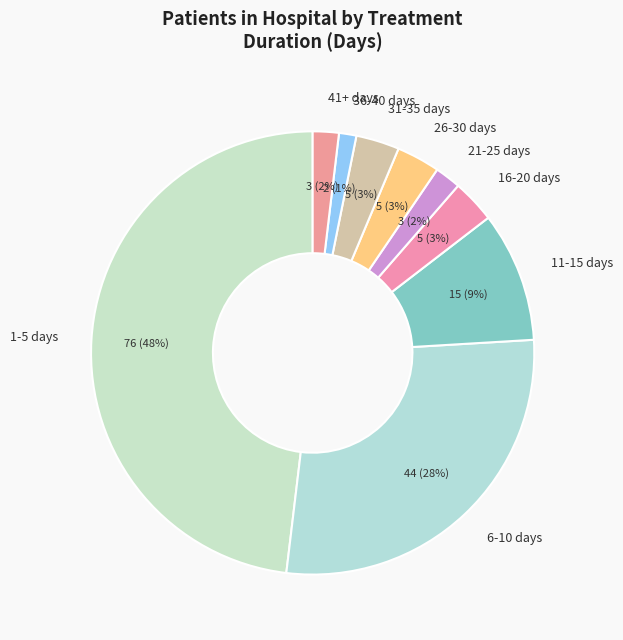

Is 21-25 days the majority of the pie?

No